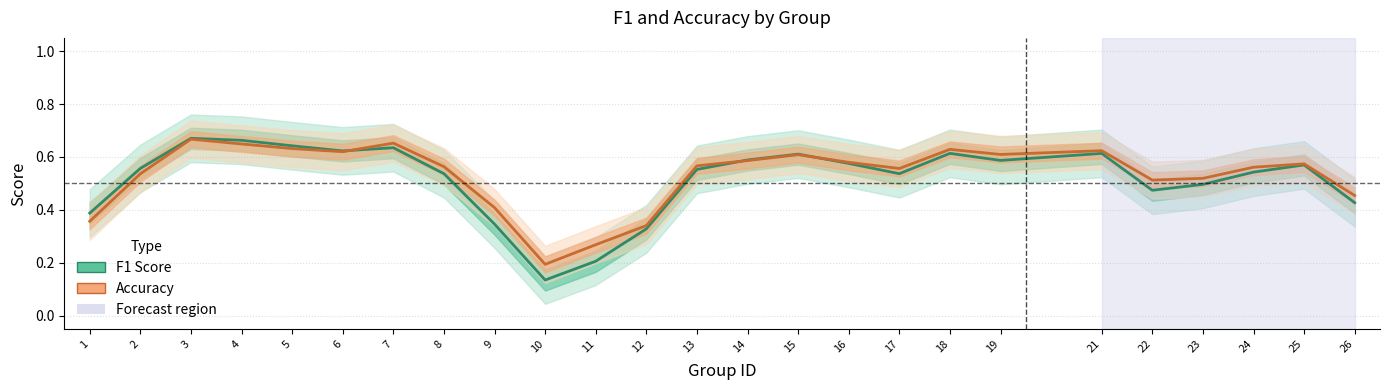

The F1 Score series shows 0.1 at 12. True or false?

False